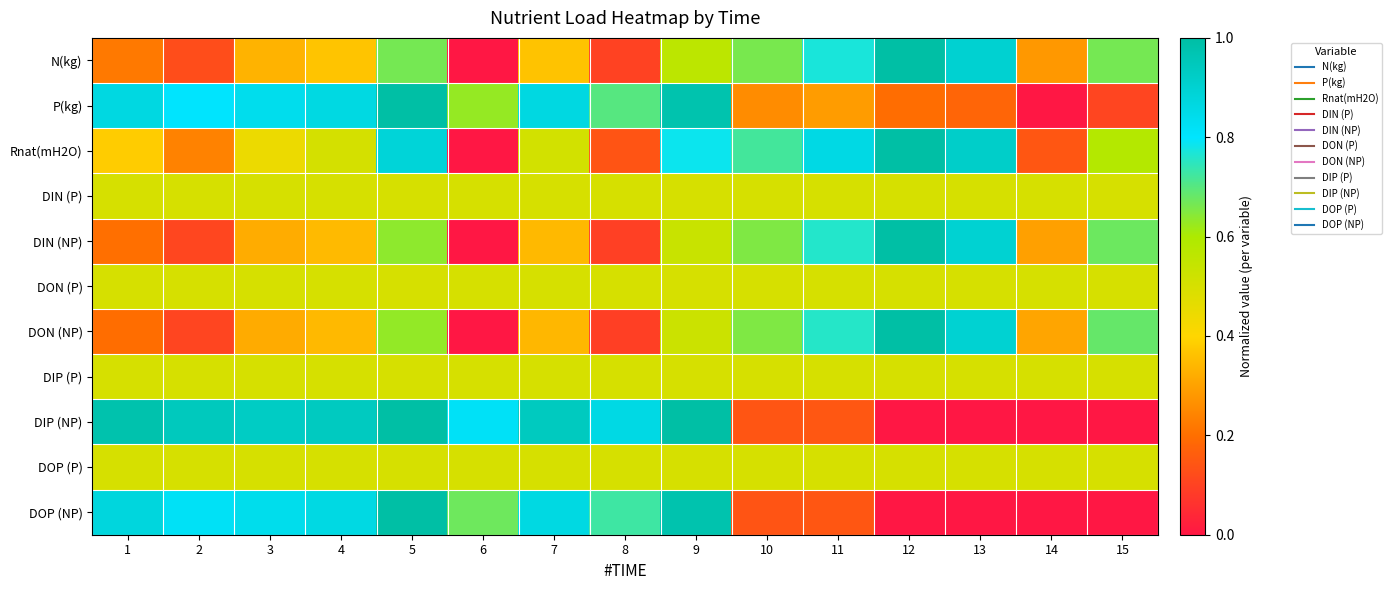

Which series has the widest spread of values?

N(kg)